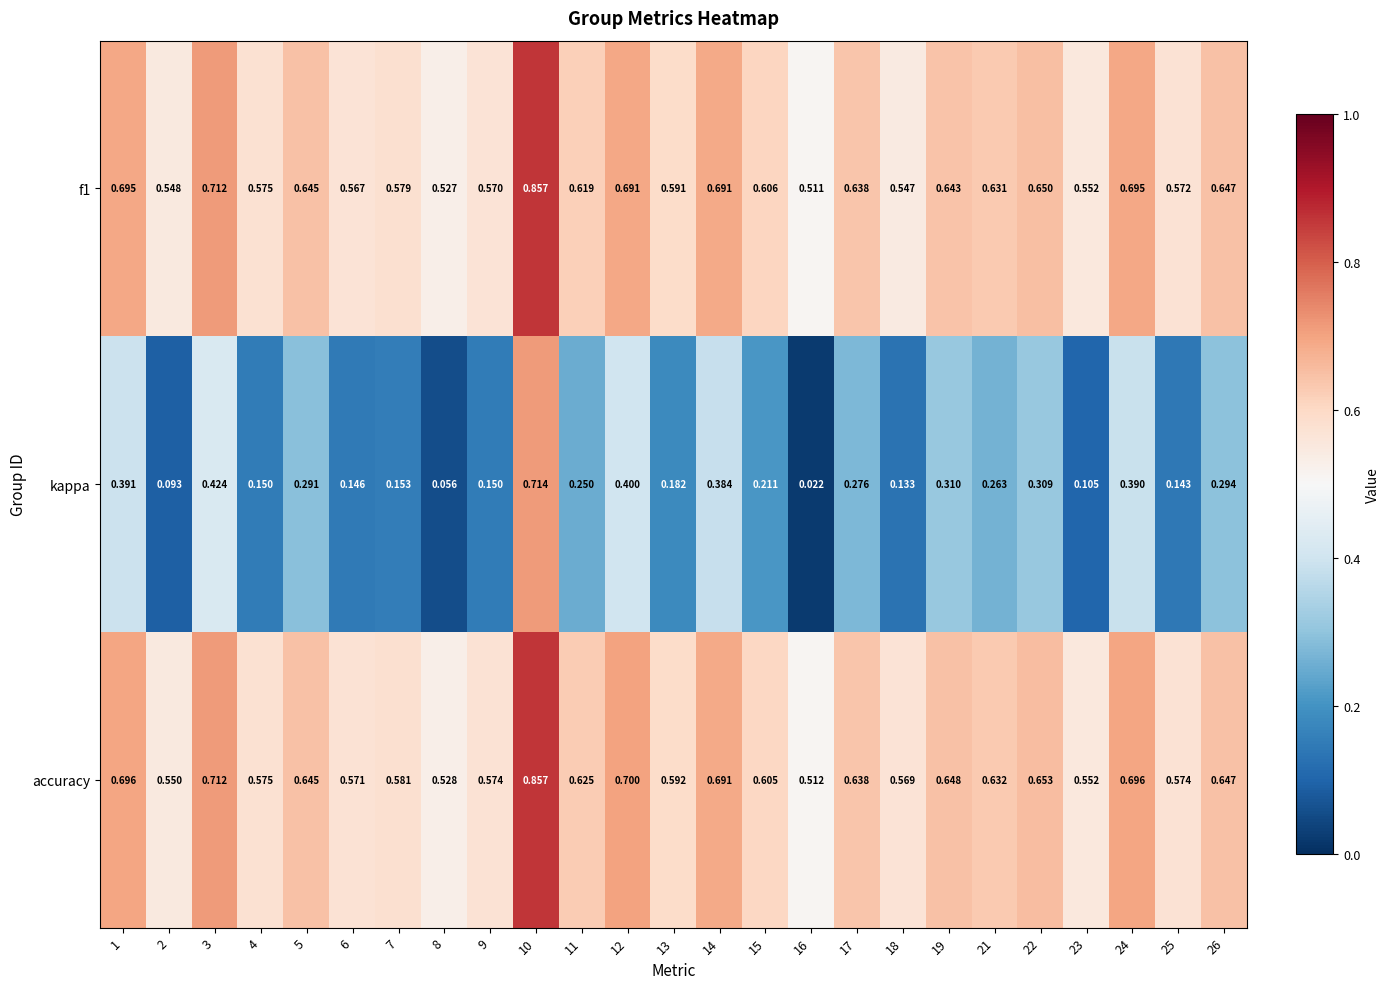

How many distinct data groups are displayed?

3